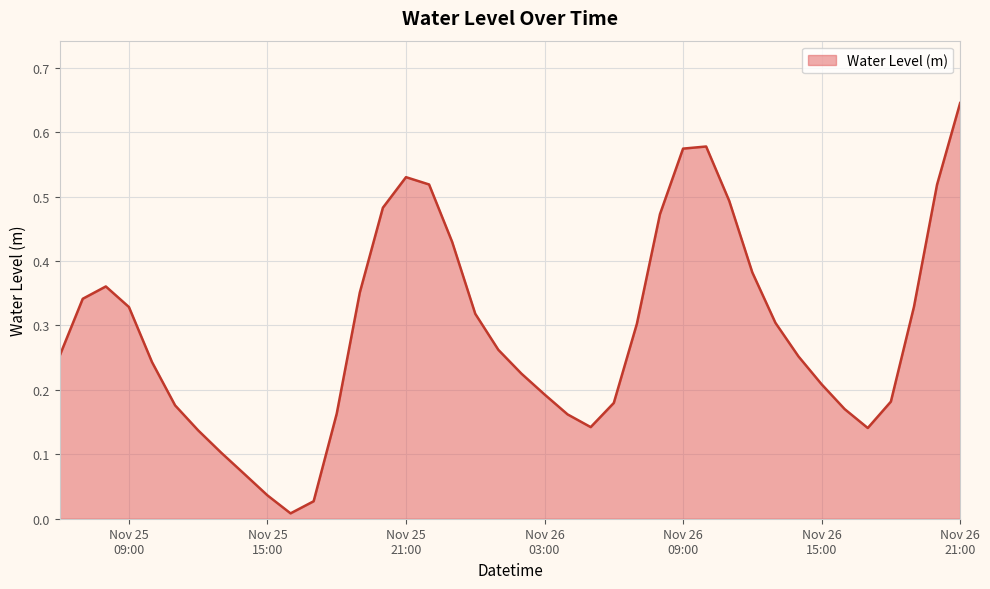

Reading left to right, what are all the values shown in this chart?

0.3	0.3	0.4	0.3	0.2	0.2	0.1	0.1	0.1	0.0	0.0	0.0	0.2	0.4	0.5	0.5	0.5	0.4	0.3	0.3	0.2	0.2	0.2	0.1	0.2	0.3	0.5	0.6	0.6	0.5	0.4	0.3	0.3	0.2	0.2	0.1	0.2	0.3	0.5	0.6